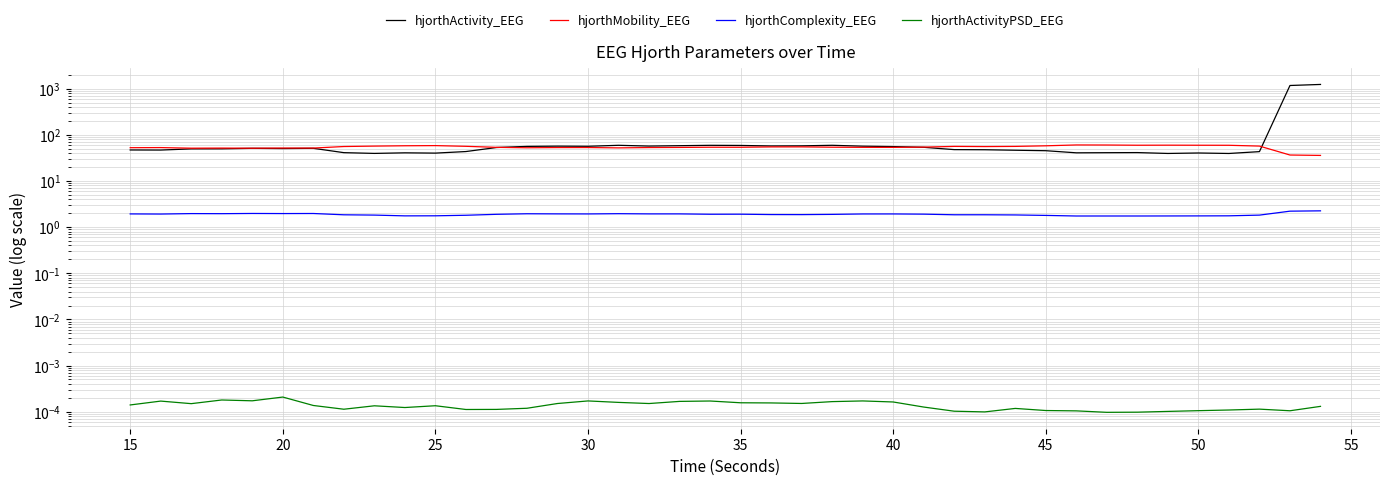

True or false: hjorthComplexity_EEG has more than 1 interior local peaks.

True